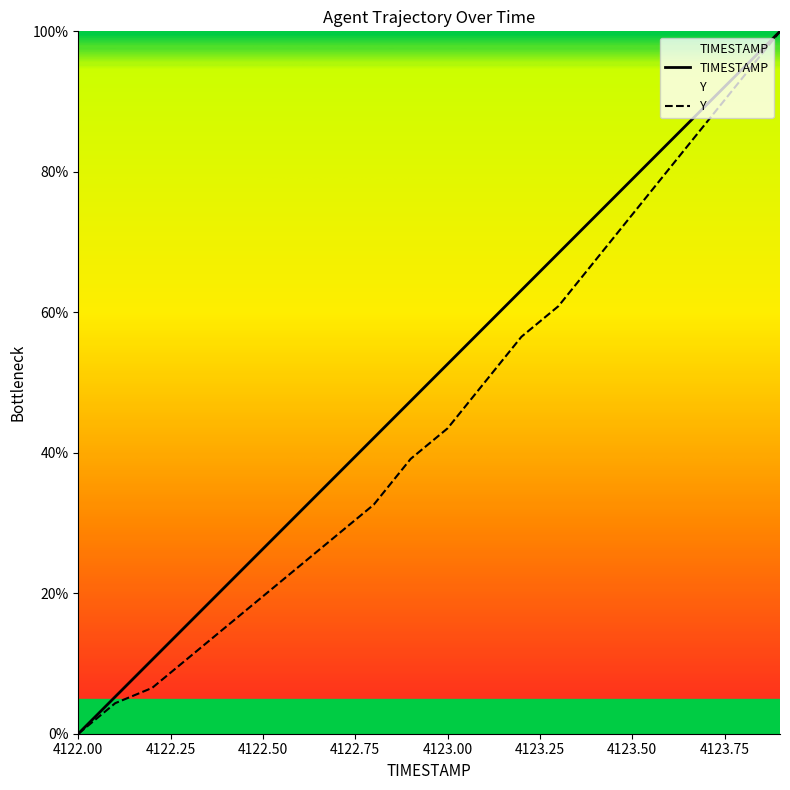

True or false: TIMESTAMP and Y cross at least once.

False